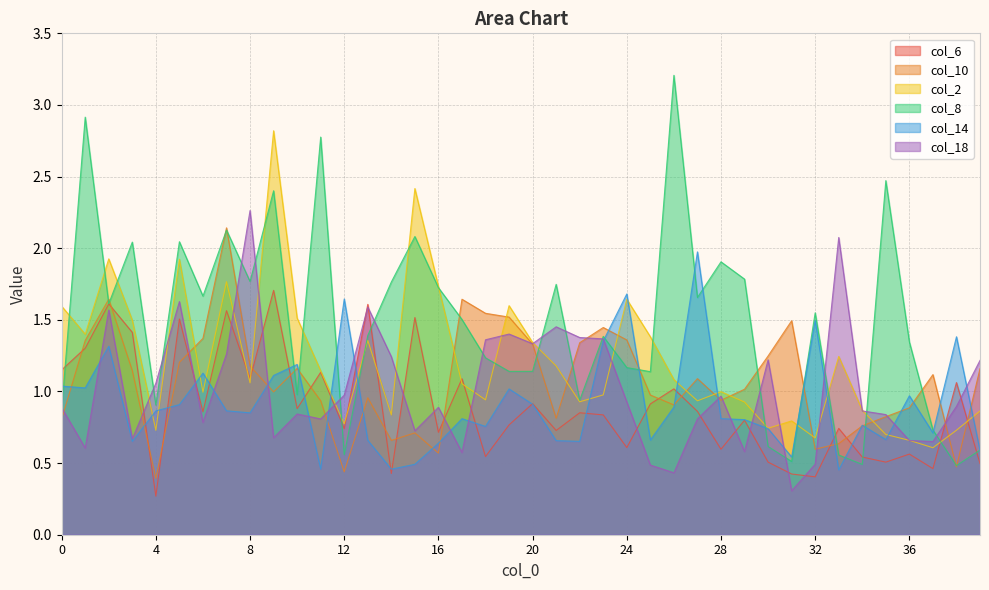

What is the difference between the highest and lowest values at 21?

1.1